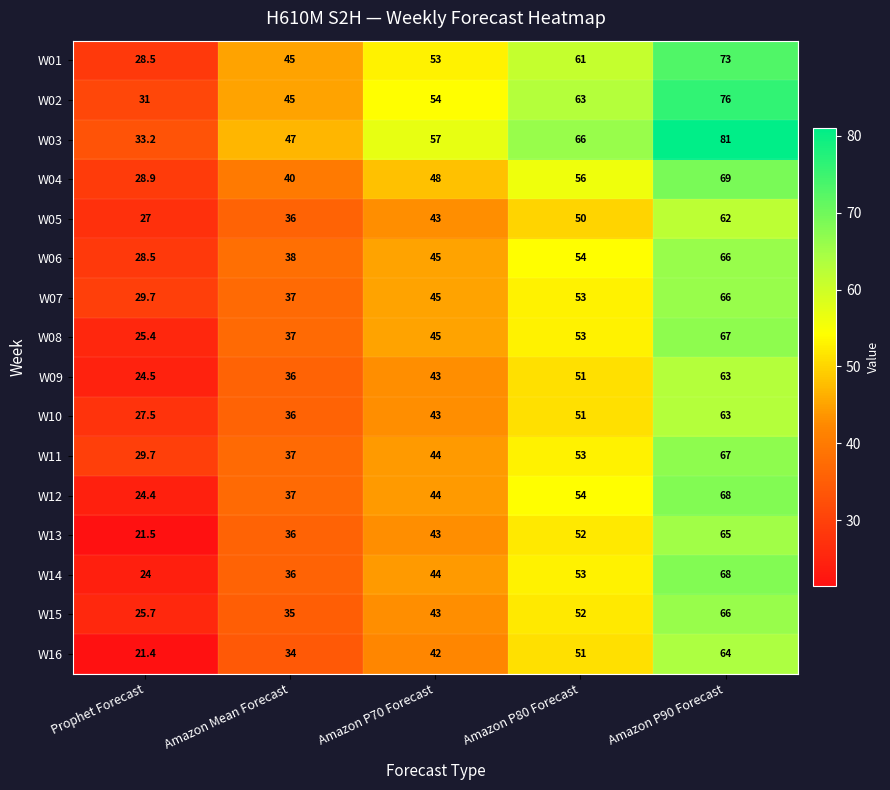

How many categories are shown in the chart?

5